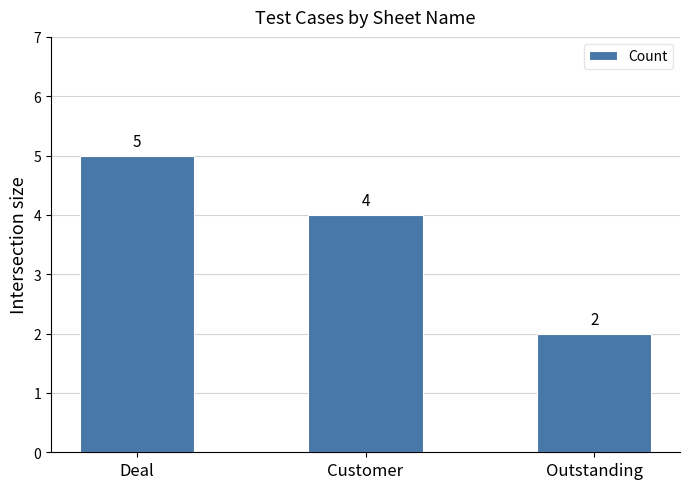

What is the difference between the maximum and minimum values?

3